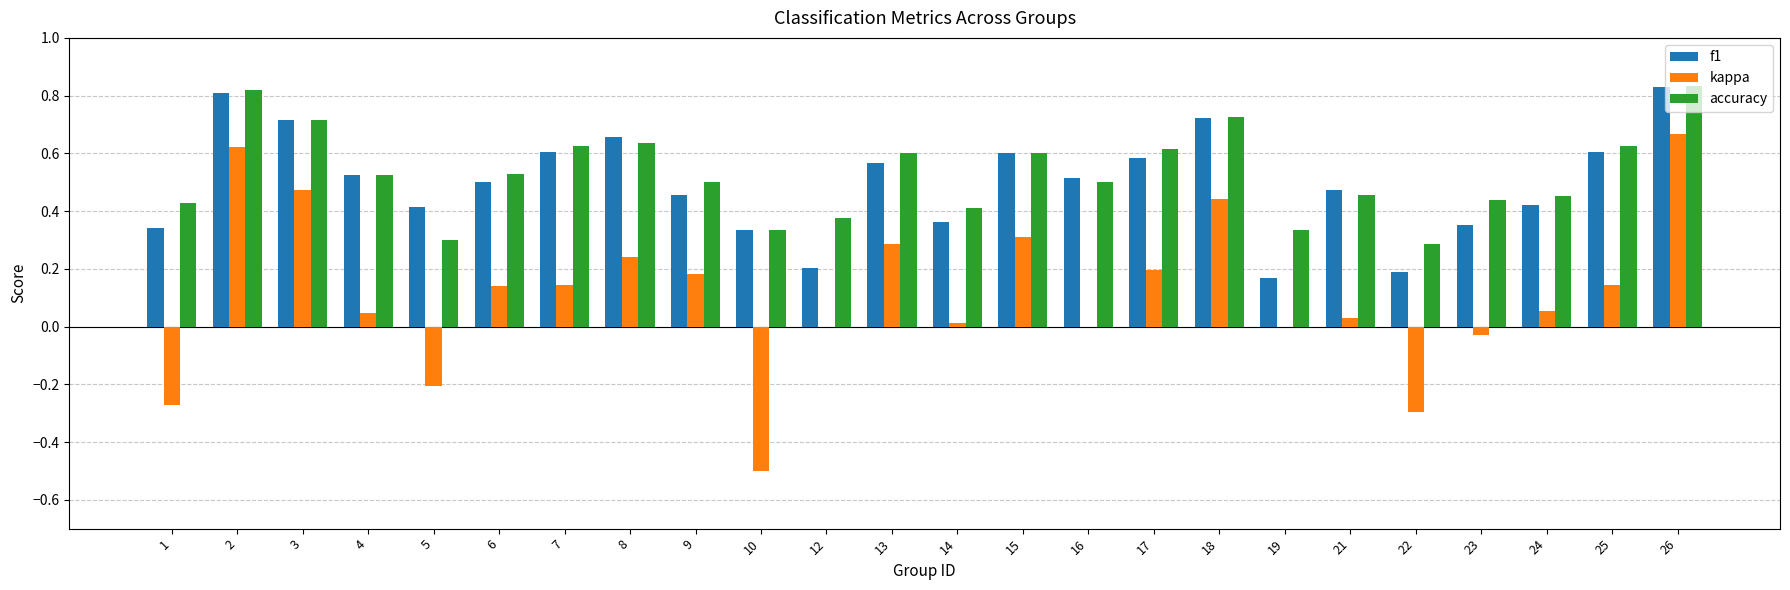

What is the sum of the accuracy values at 4 and 1?

1.0